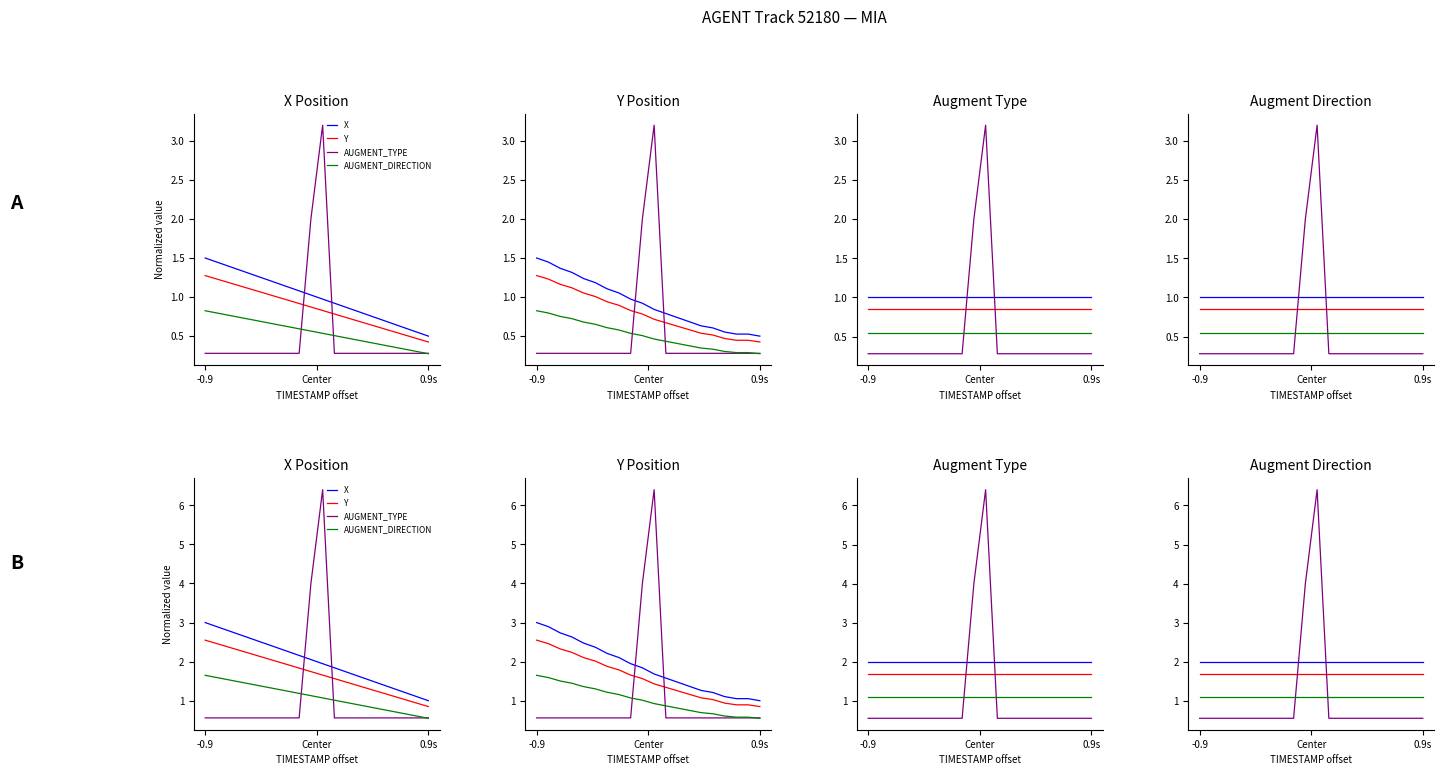

Does the chart display data point markers on the line(s)?

No